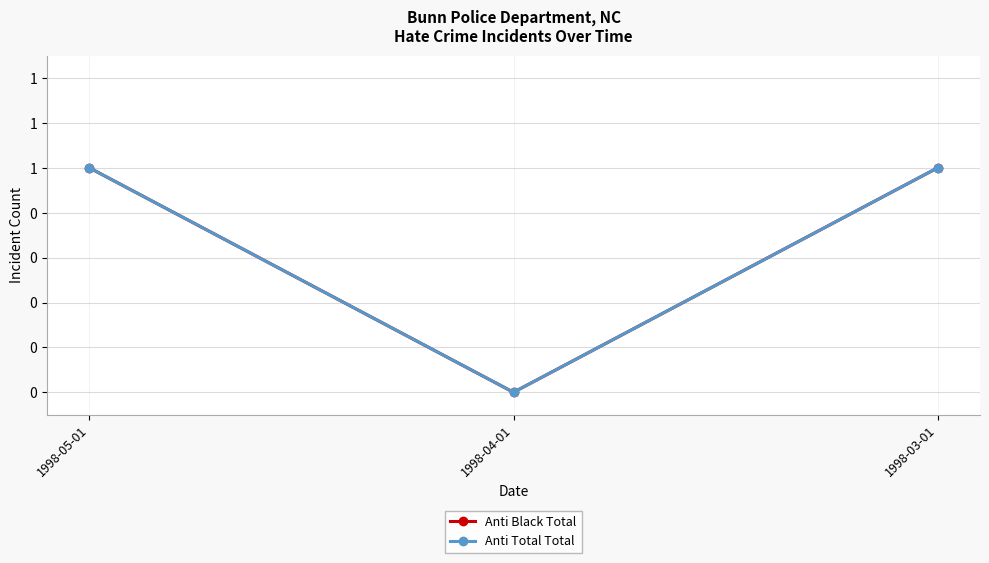

What is the total value across all series at 1998-05-01?

2